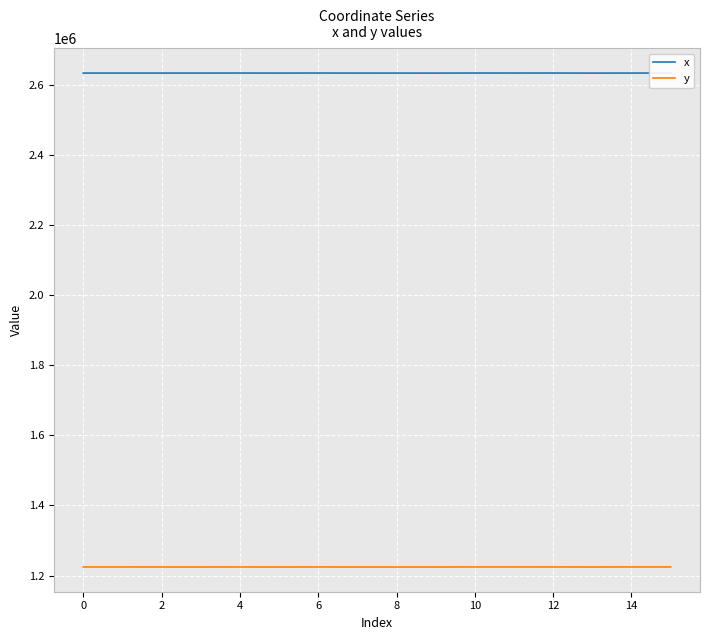

What is the maximum value for y?

1224499.4